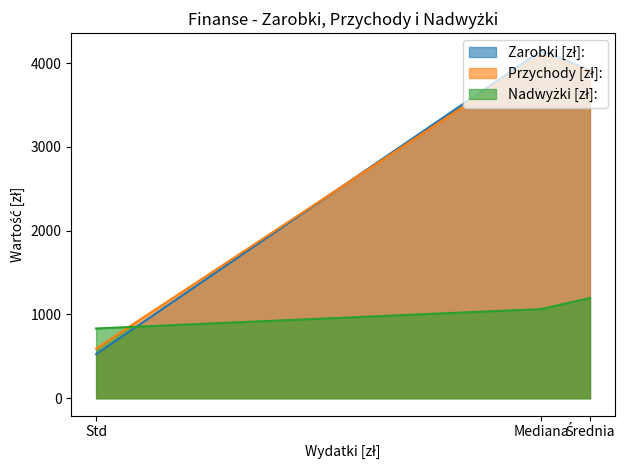

At which label does Zarobki [zł]: first exceed 3915?

Średnia